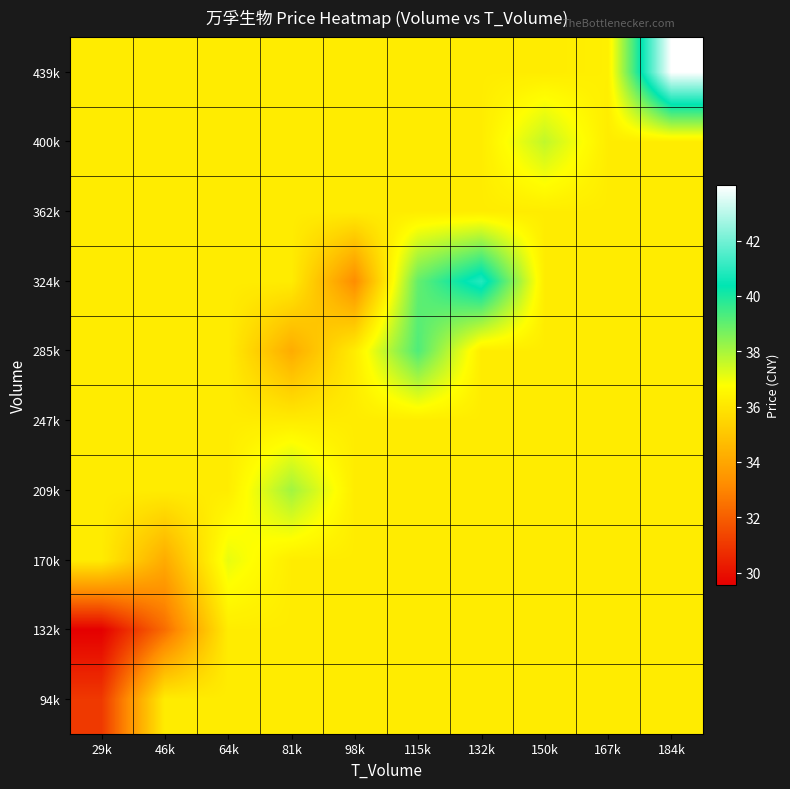

What is the minimum value shown in the chart?

29.6